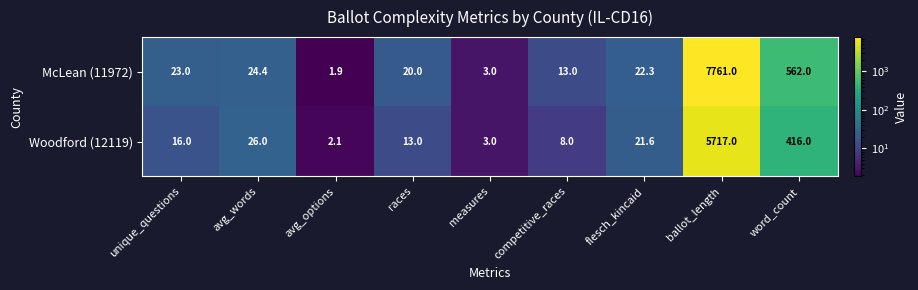

Rank the series by their average value, from highest to lowest.

McLean (11972), Woodford (12119)